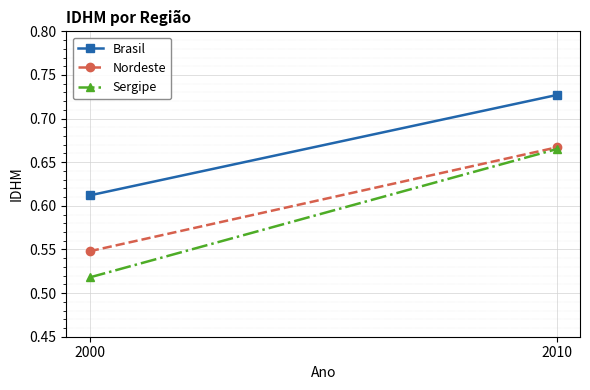

What is the highest value of the Brasil series?

0.7